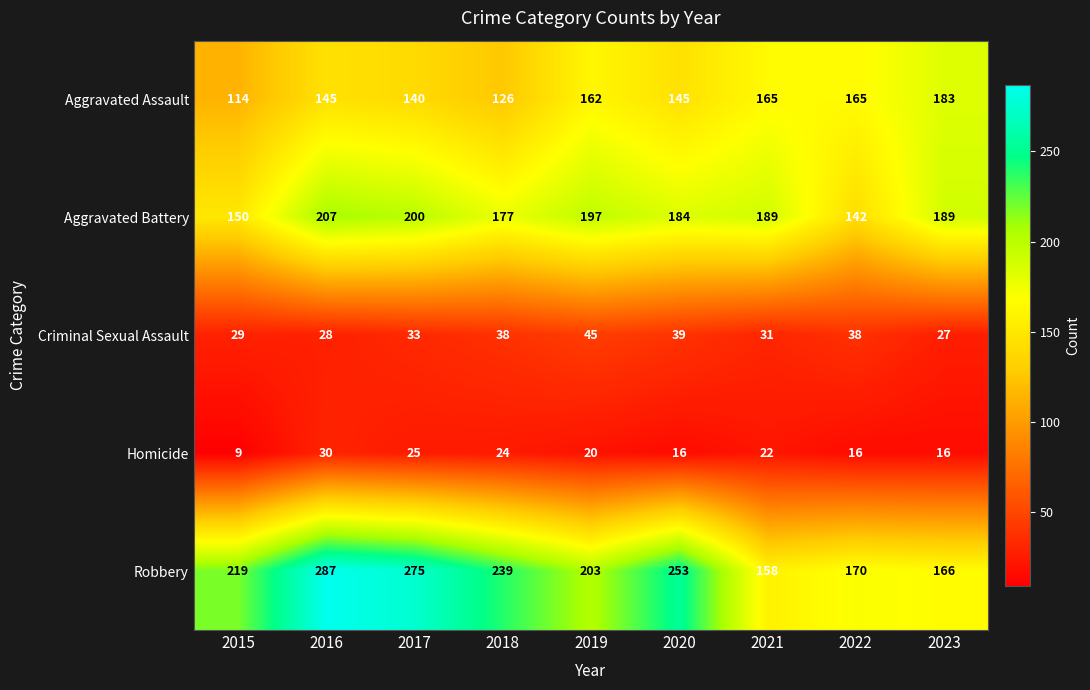

What value does the Aggravated Assault series have at 2021?

165